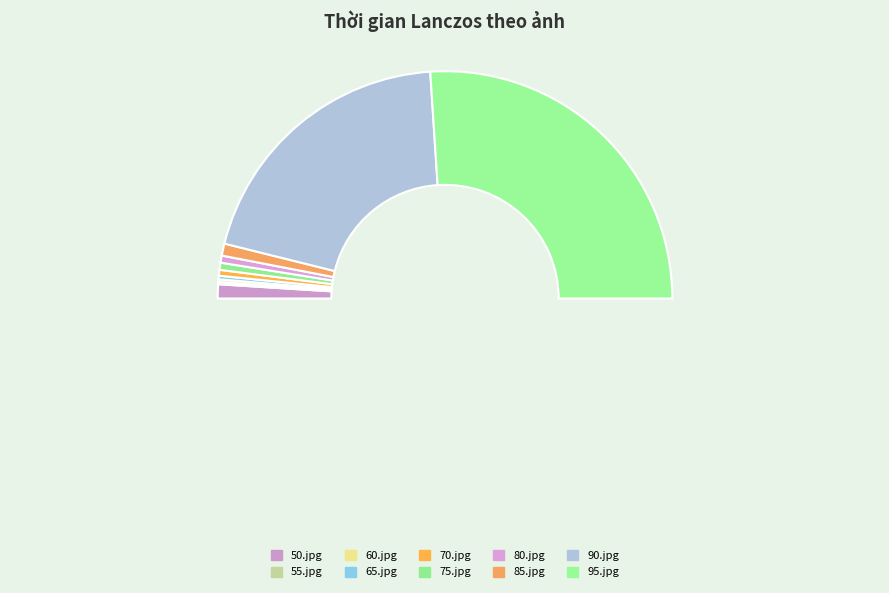

To the nearest percent, what is the difference between the 85.jpg and 75.jpg slice percentages?

1%